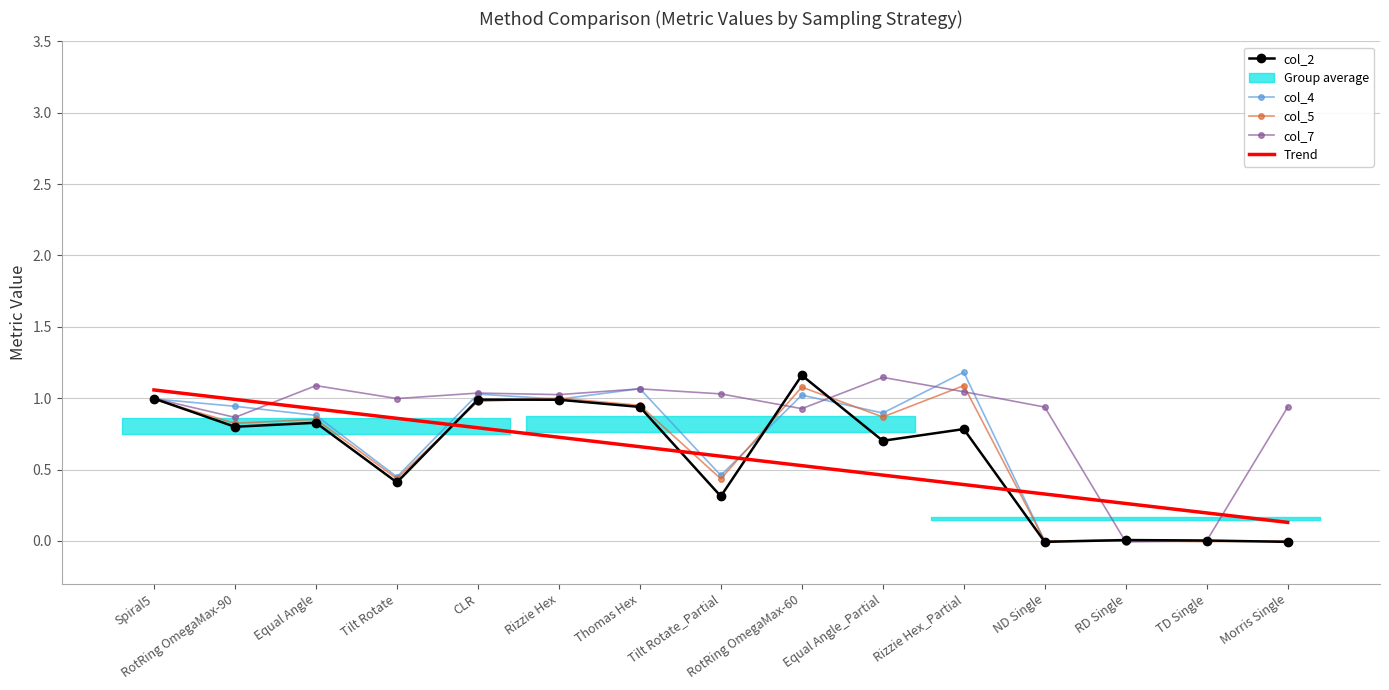

Where is the first local maximum for col_2?

Equal Angle